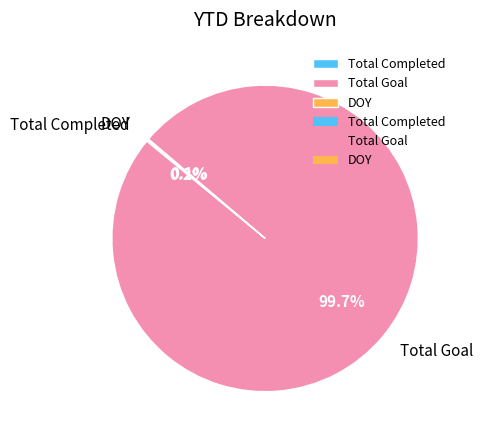

Which category has the biggest portion of the pie?

Total Goal